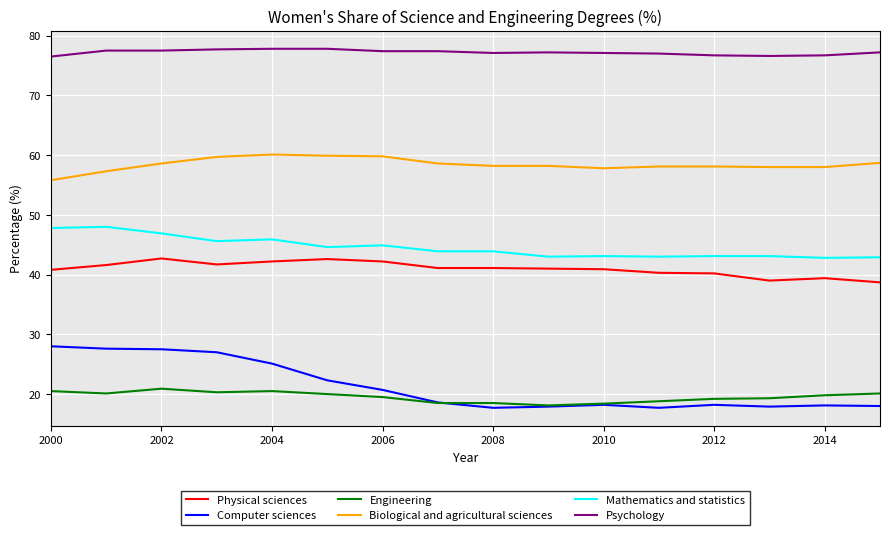

Which series has the widest spread of values?

Computer sciences